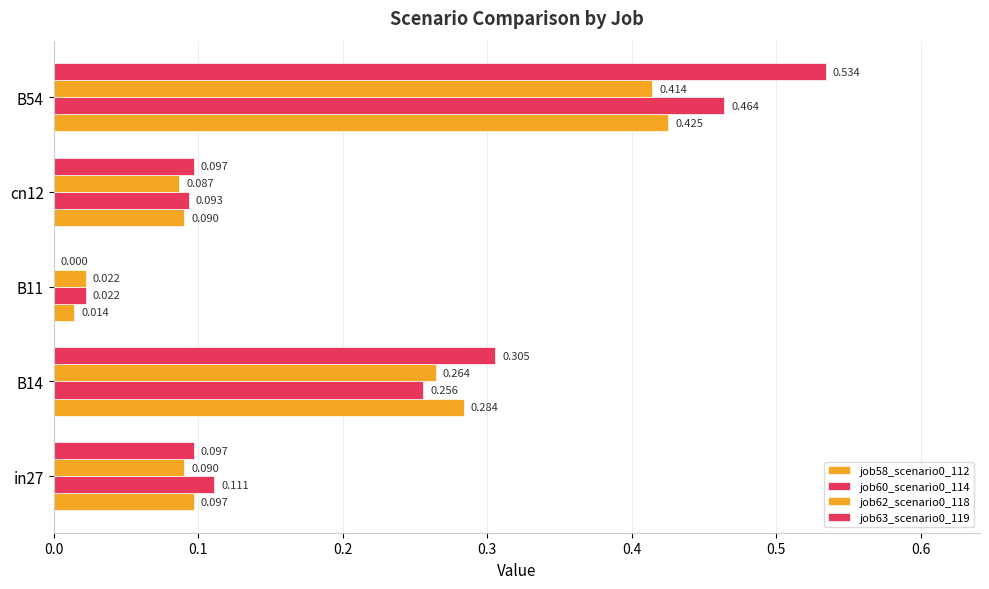

Count the number of data series in this chart.

4